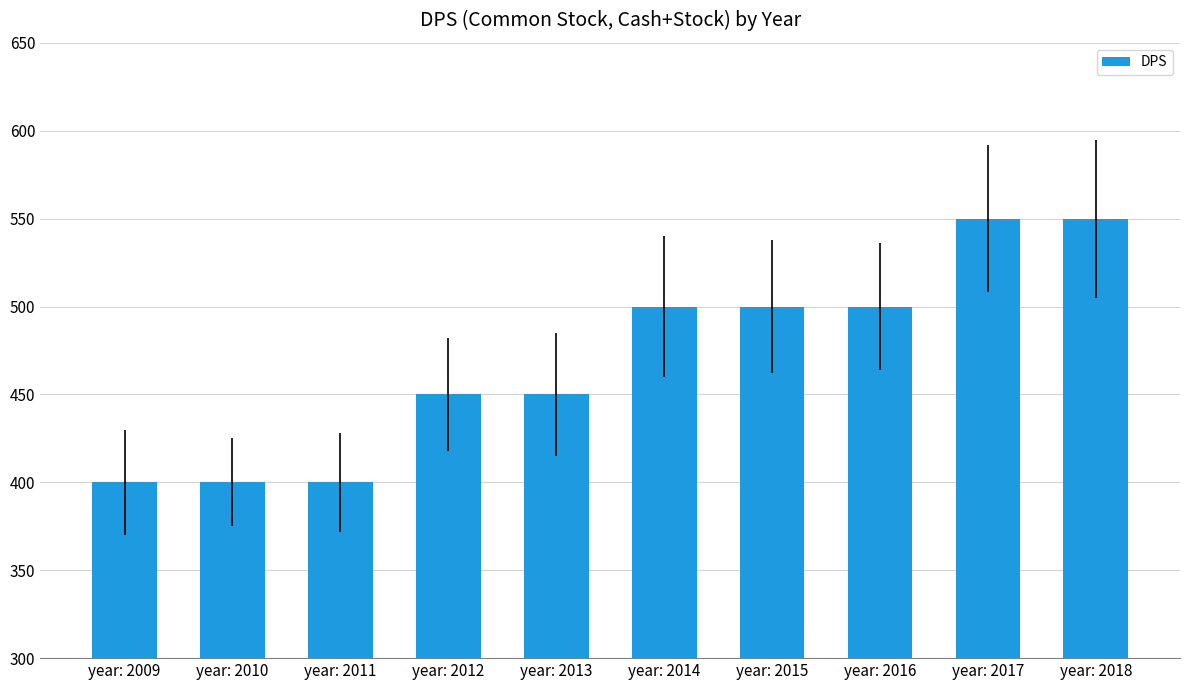

Between year: 2009 and year: 2018, which is larger?

year: 2018